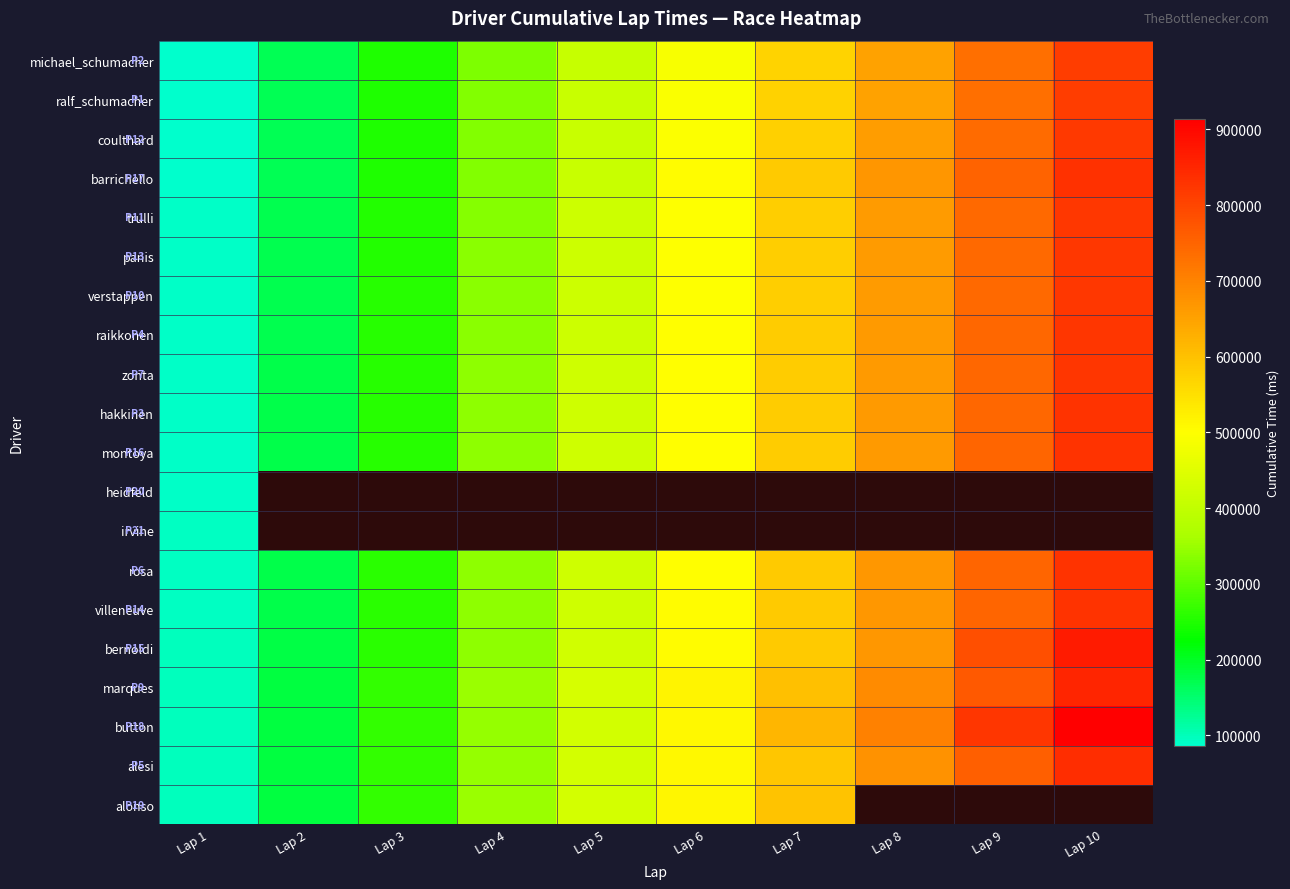

What is the spread (max minus min) of values at Lap 7?

48077.0